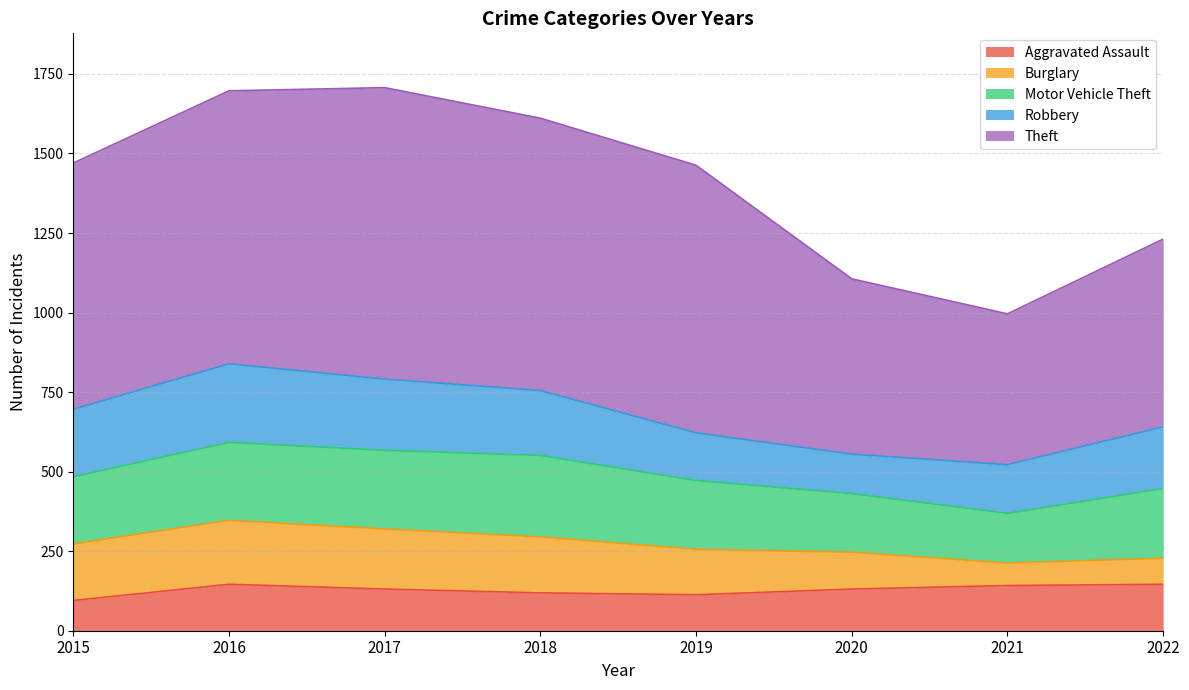

What is the average value of the Aggravated Assault series?

128